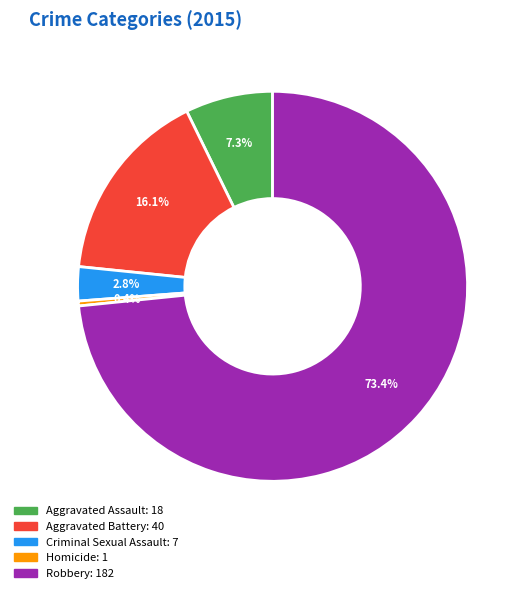

To the nearest percent, what portion does Aggravated Battery represent?

16%